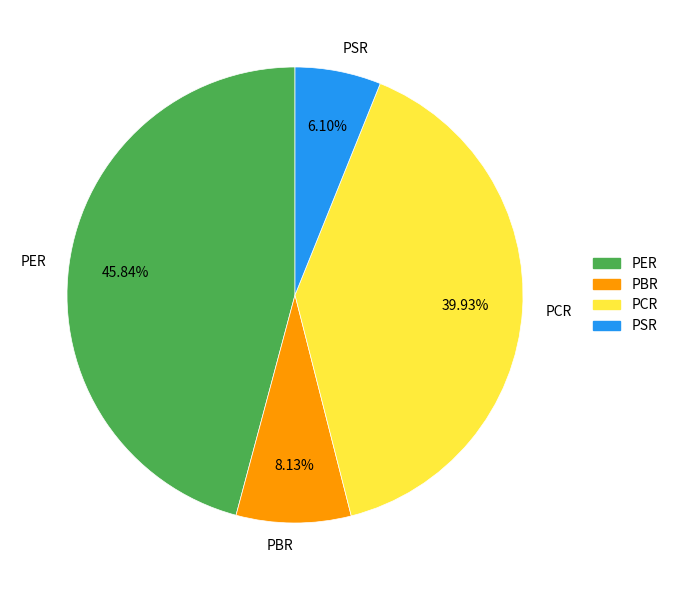

What is the ratio of the value at PBR to the value at PSR?

1.3